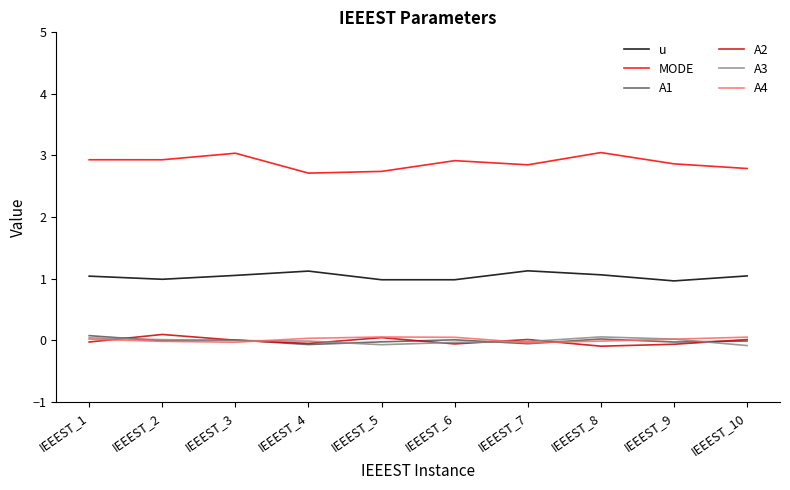

Read the u value at IEEEST_5.

1.0